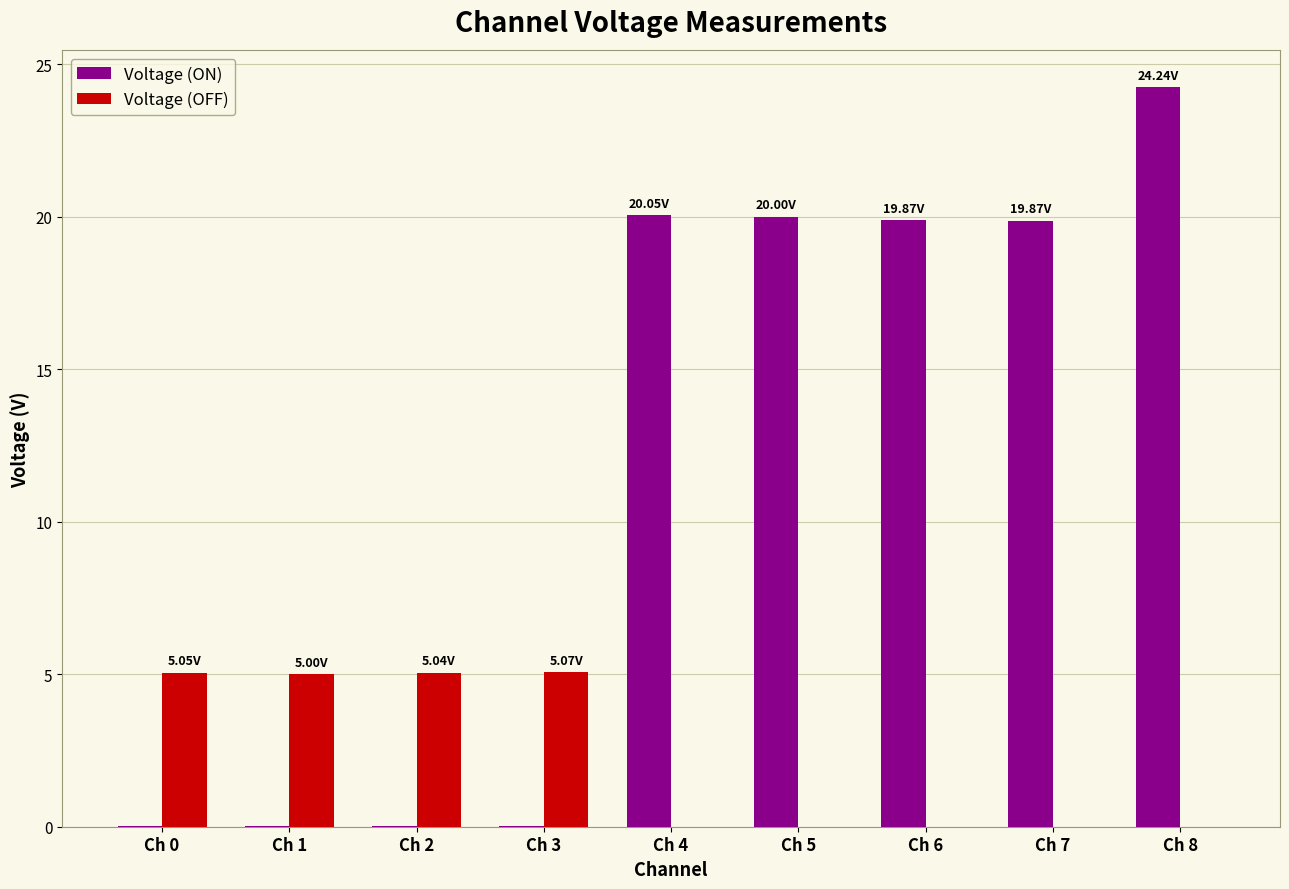

How many data points in Voltage (ON) are above 19?

5